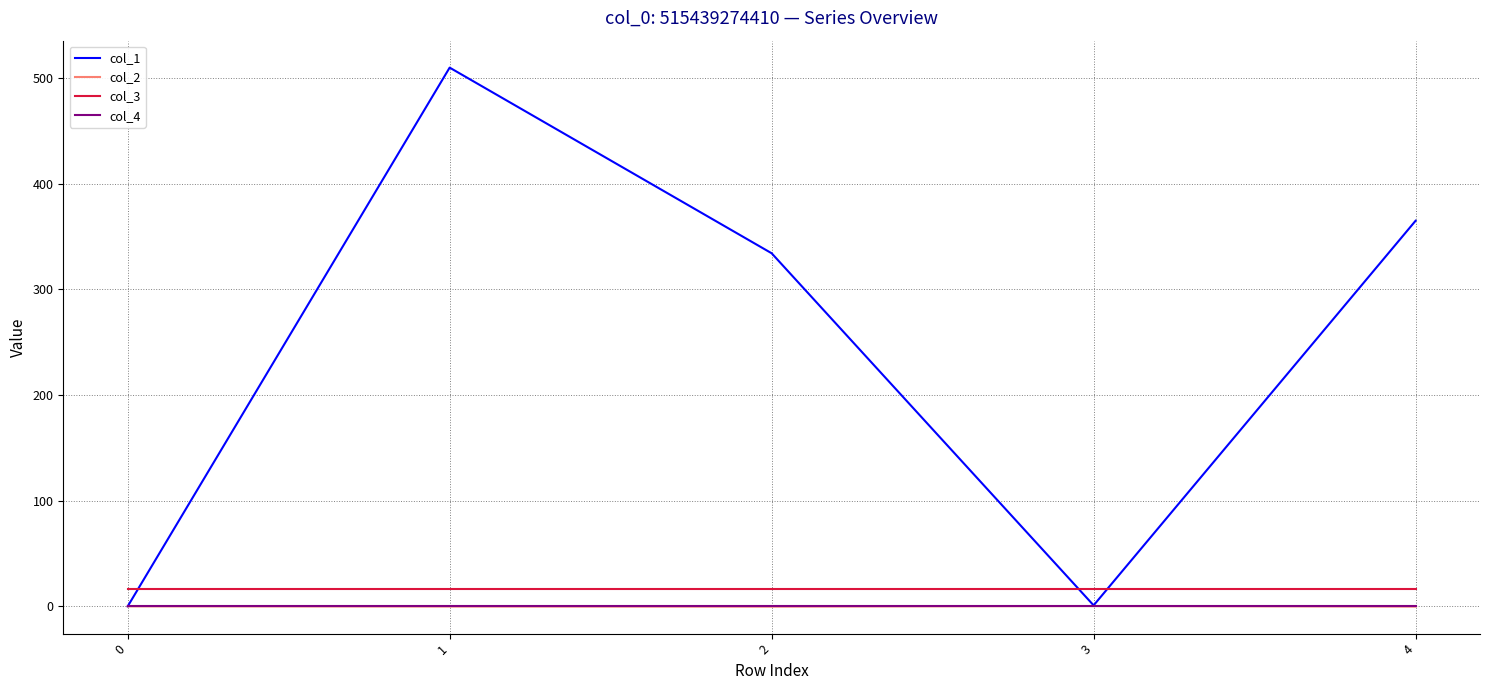

True or false: col_3 and col_4 cross at least once.

False